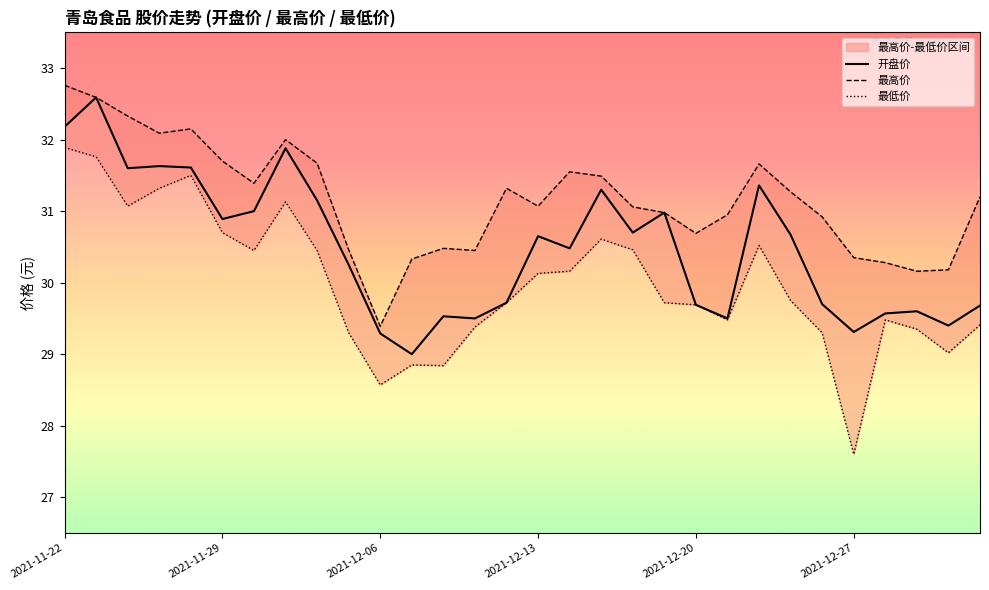

List the series in order of their peak value, lowest first.

最低价, 开盘价, 最高价